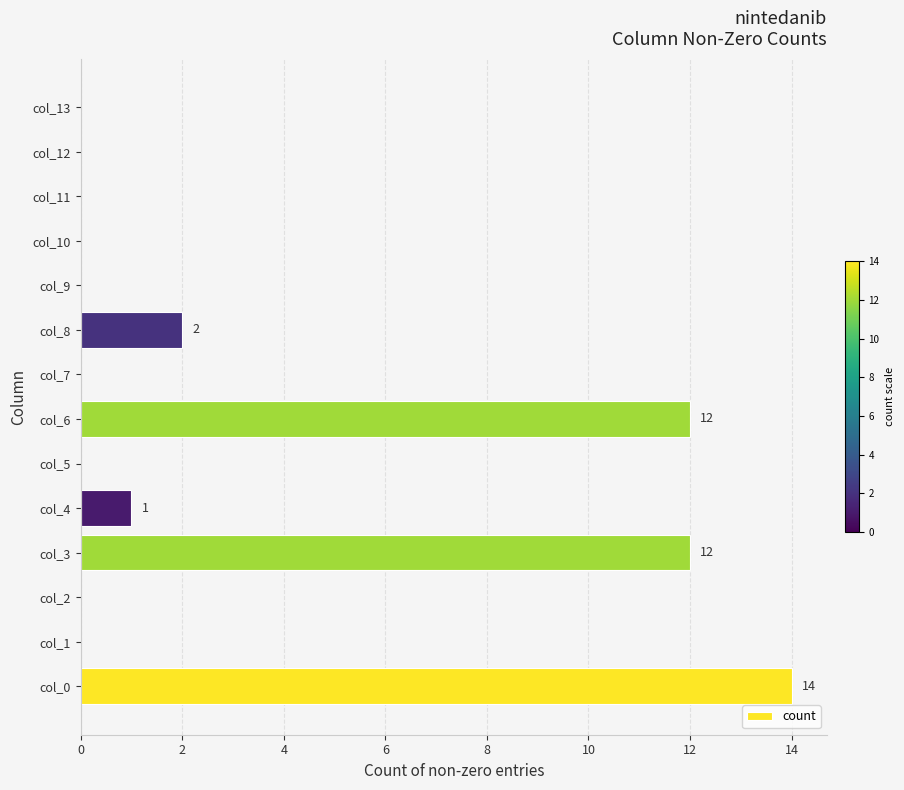

Between col_7 and col_4, which is larger?

col_4